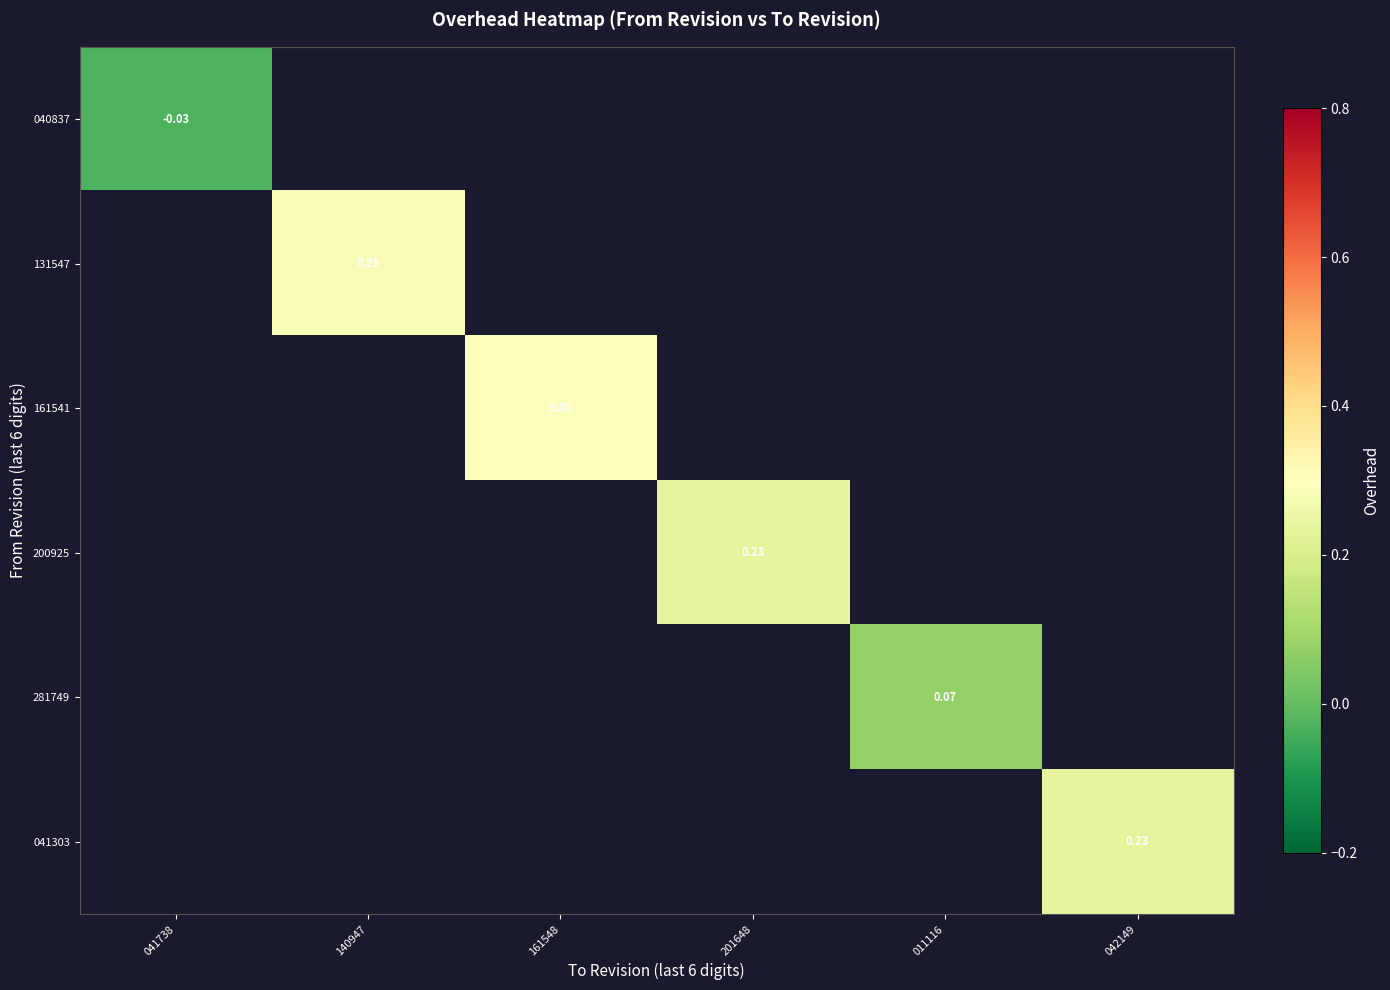

What is the greatest value displayed?

0.3